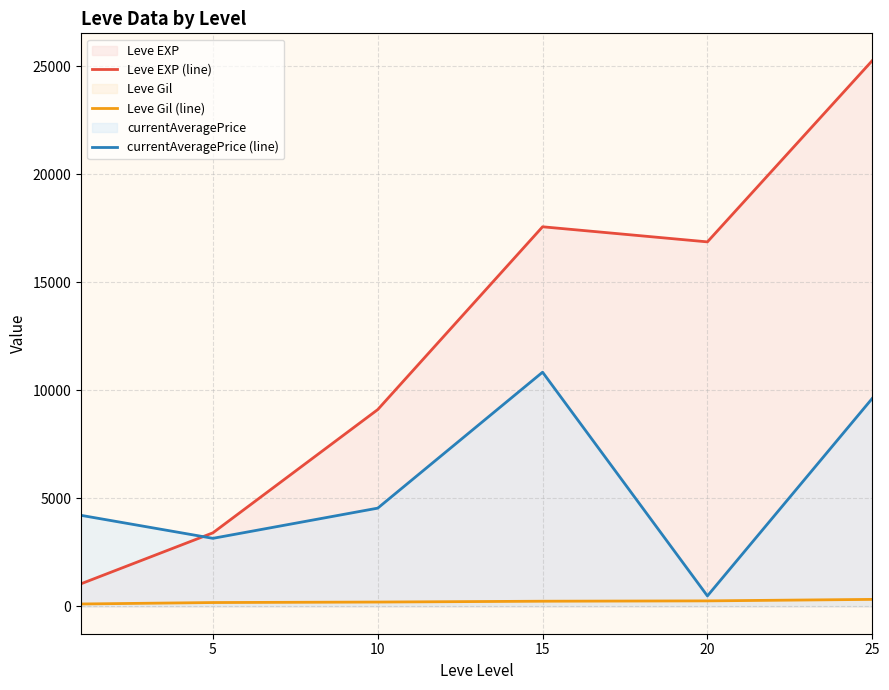

True or false: Leve Gil (line) and Leve EXP (line) intersect in this chart.

False